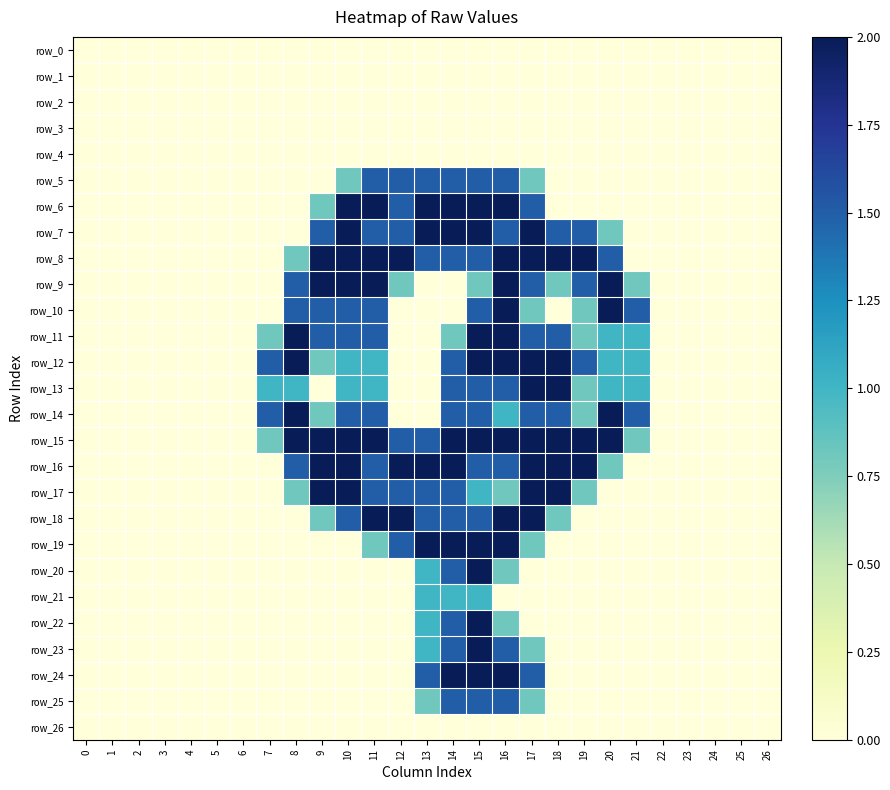

What is the difference between the second highest and minimum values in the row_21 series?

1.0